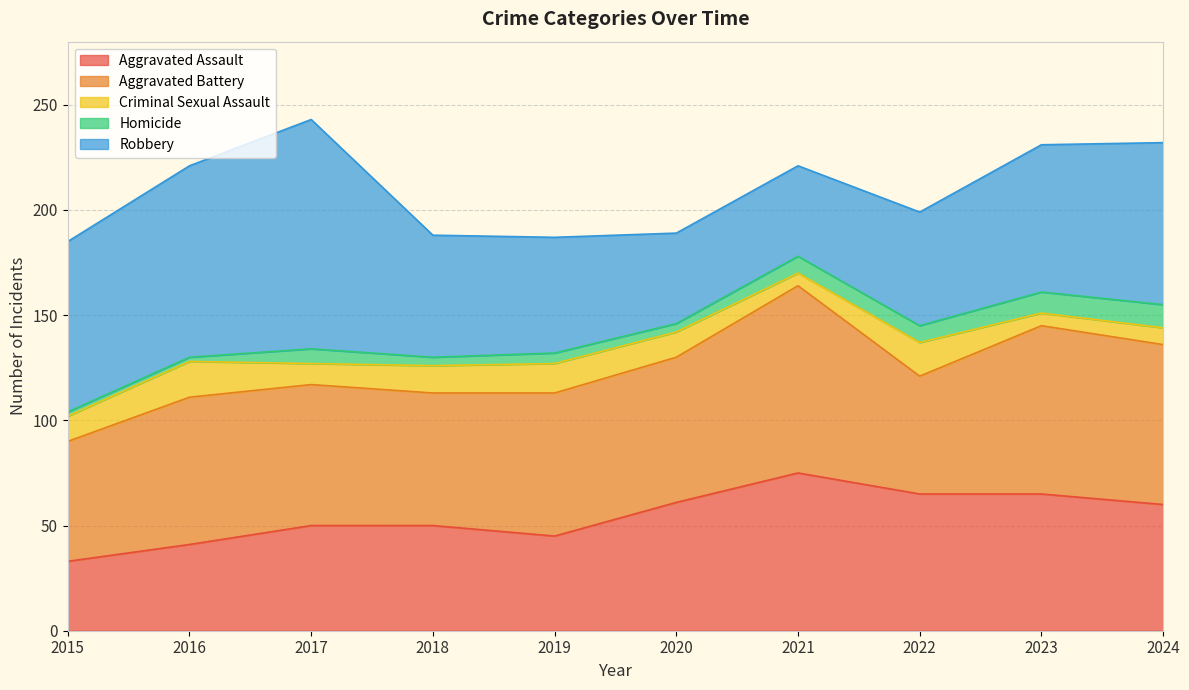

What is the difference between the maximum and second lowest values in the Aggravated Assault series?

34